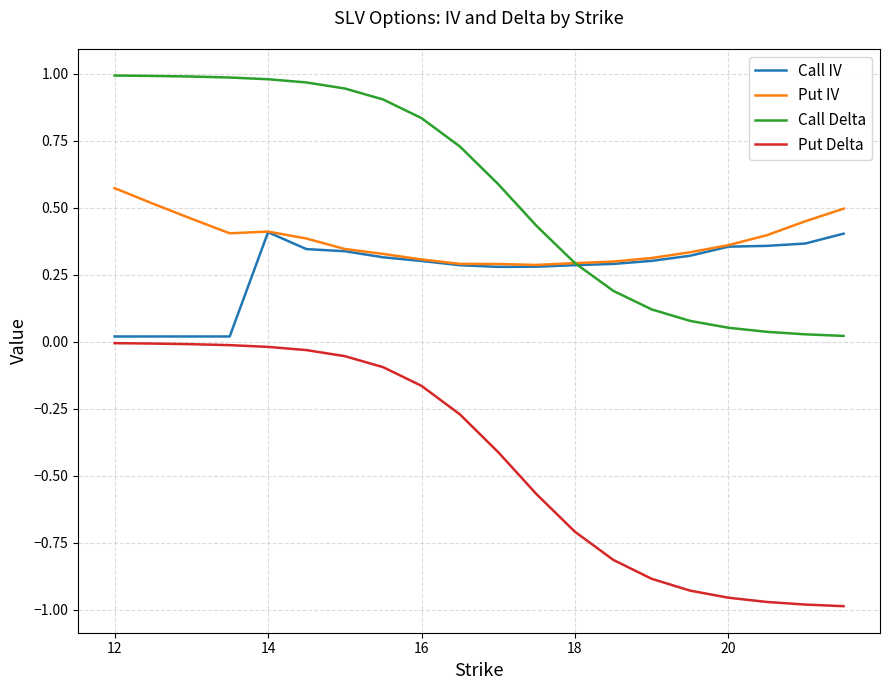

True or false: Put Delta and Put IV cross at least once.

False